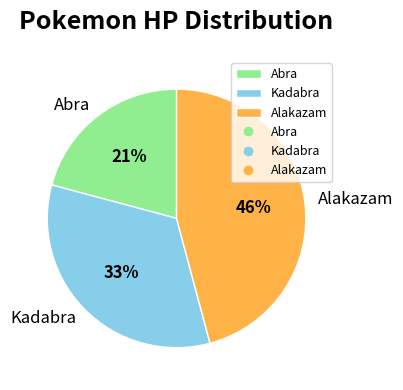

How many slices are in this pie chart?

3